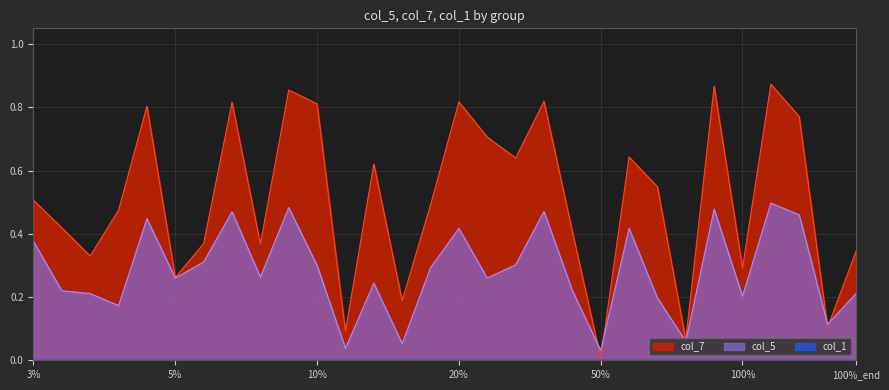

Which series ends up on top after the final intersection of col_7 and col_5?

col_7